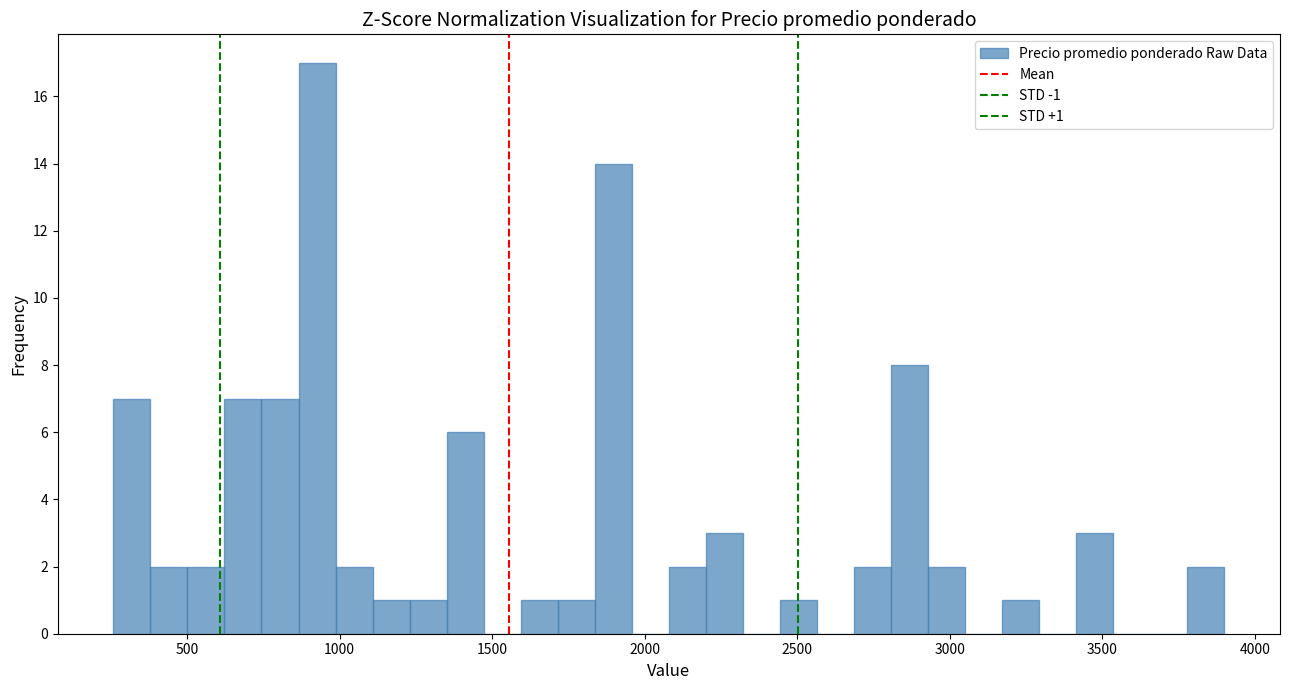

Read against the x-axis, roughly where is the centre of the tallest bar?

950